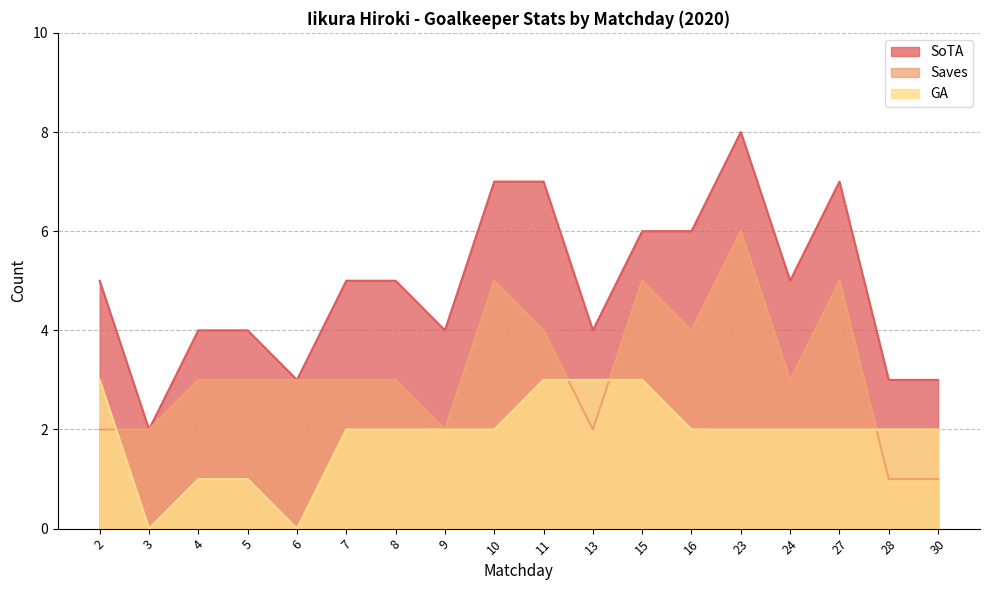

What is the lowest value of the Saves series?

1